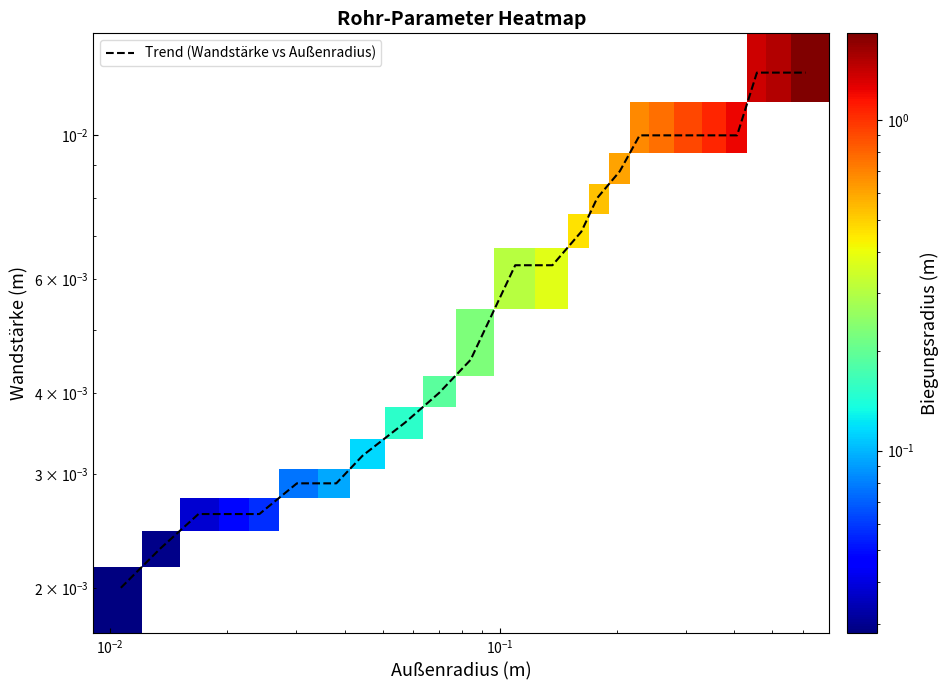

What is the maximum value shown in the chart?

1.8